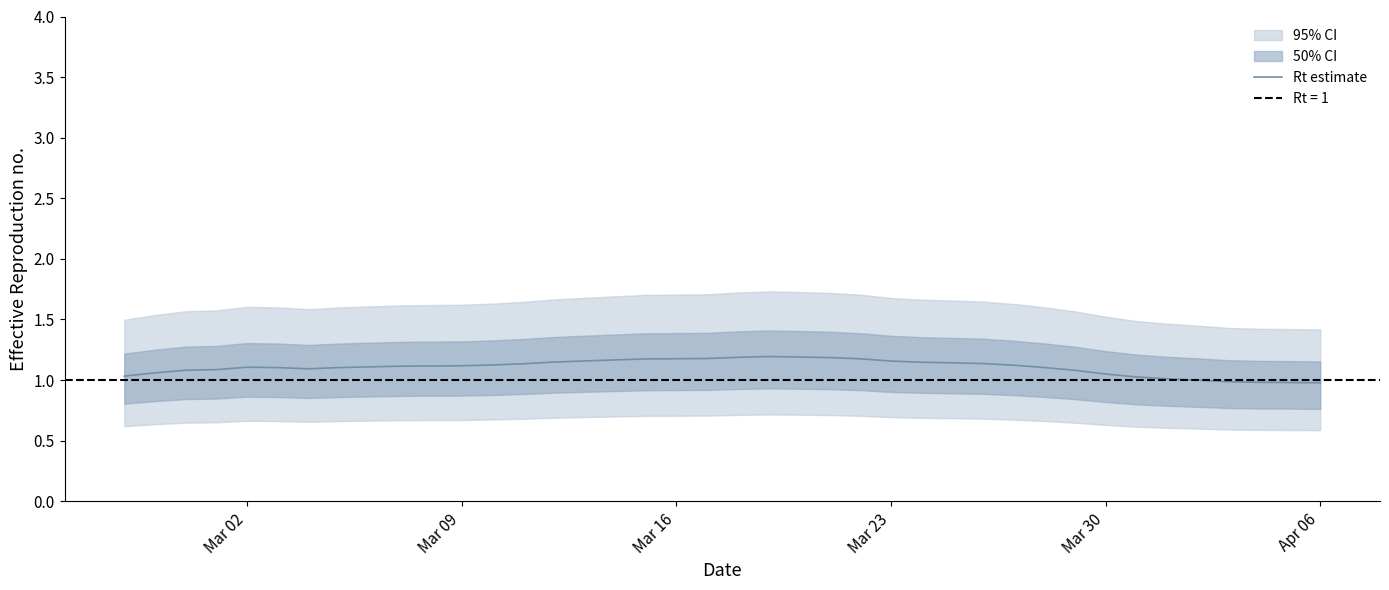

Is it true that Rt estimate equals 1.6 at Mar 09?

False